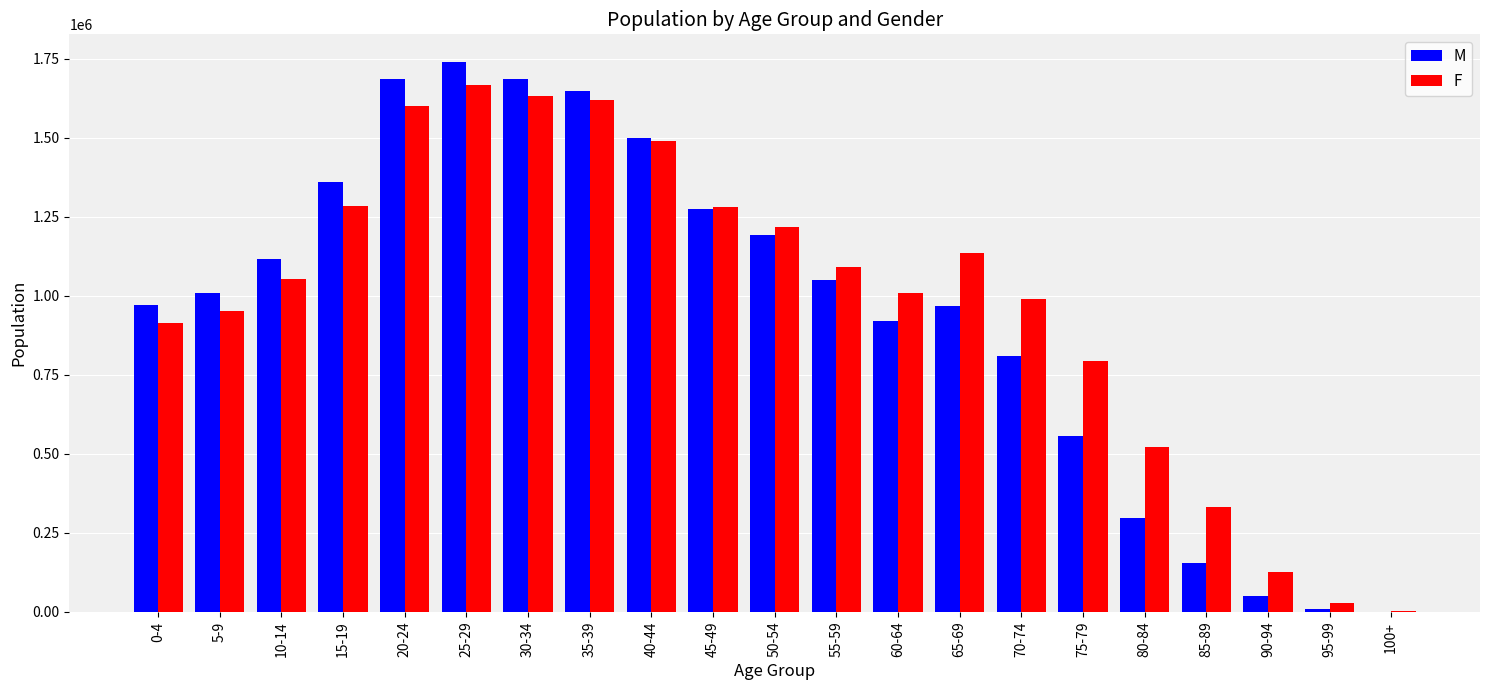

How many distinct data groups are displayed?

2